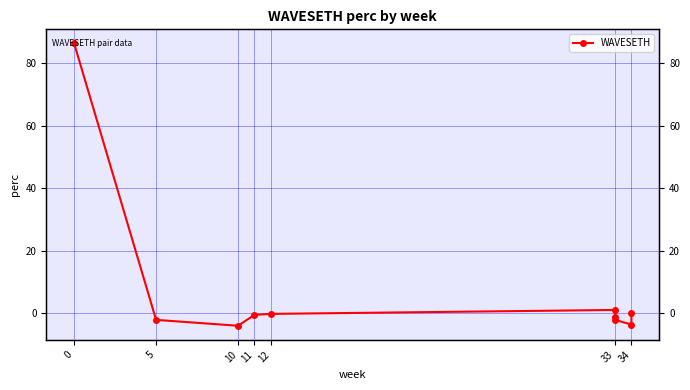

What is the average value?

7.4